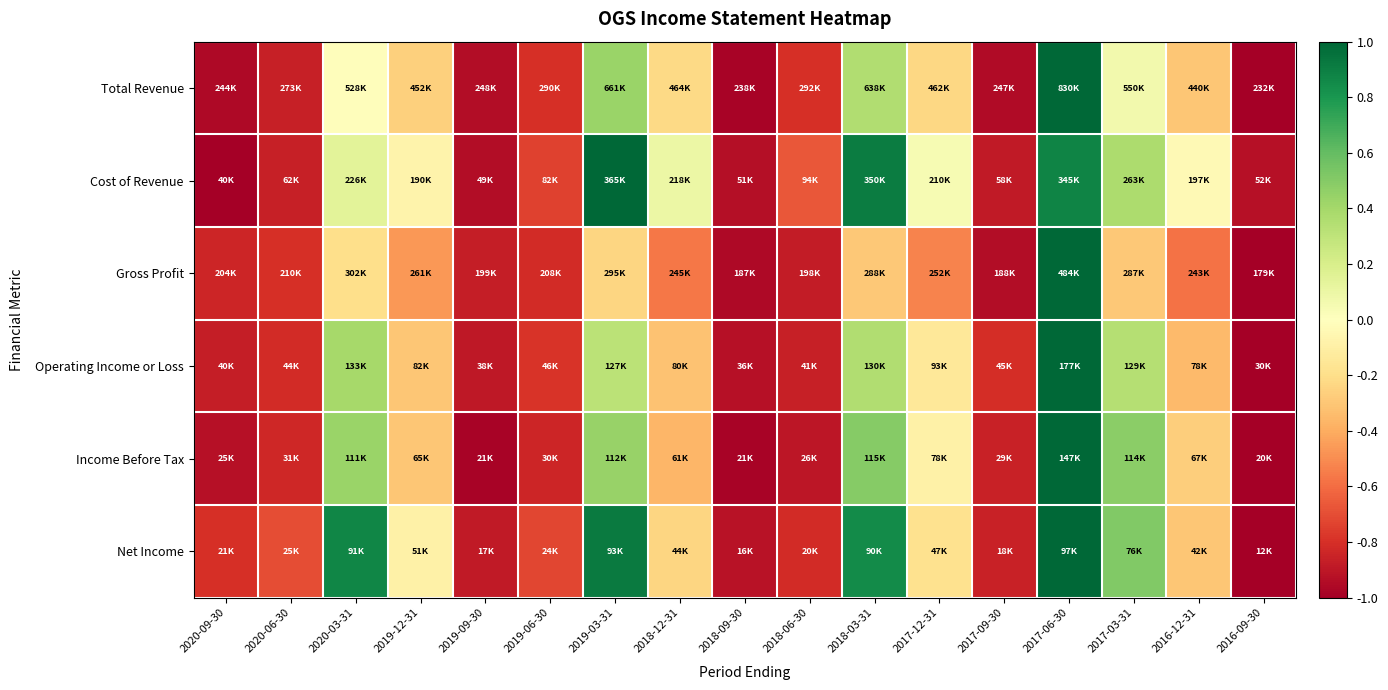

At how many categories does at least one series exceed 0?

7